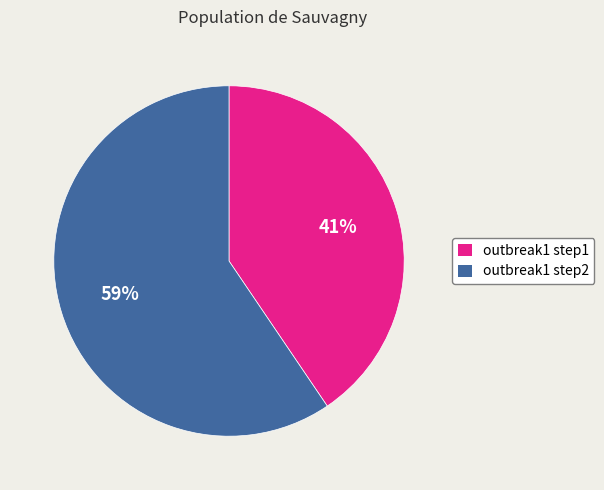

Is there any slice that represents more than half of the pie?

Yes